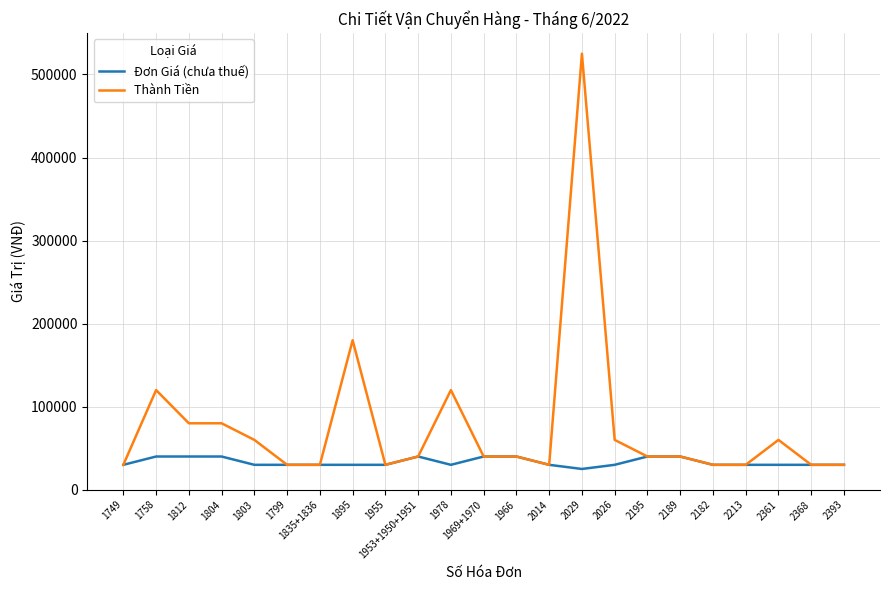

Is this an area chart (filled region under the line)?

No